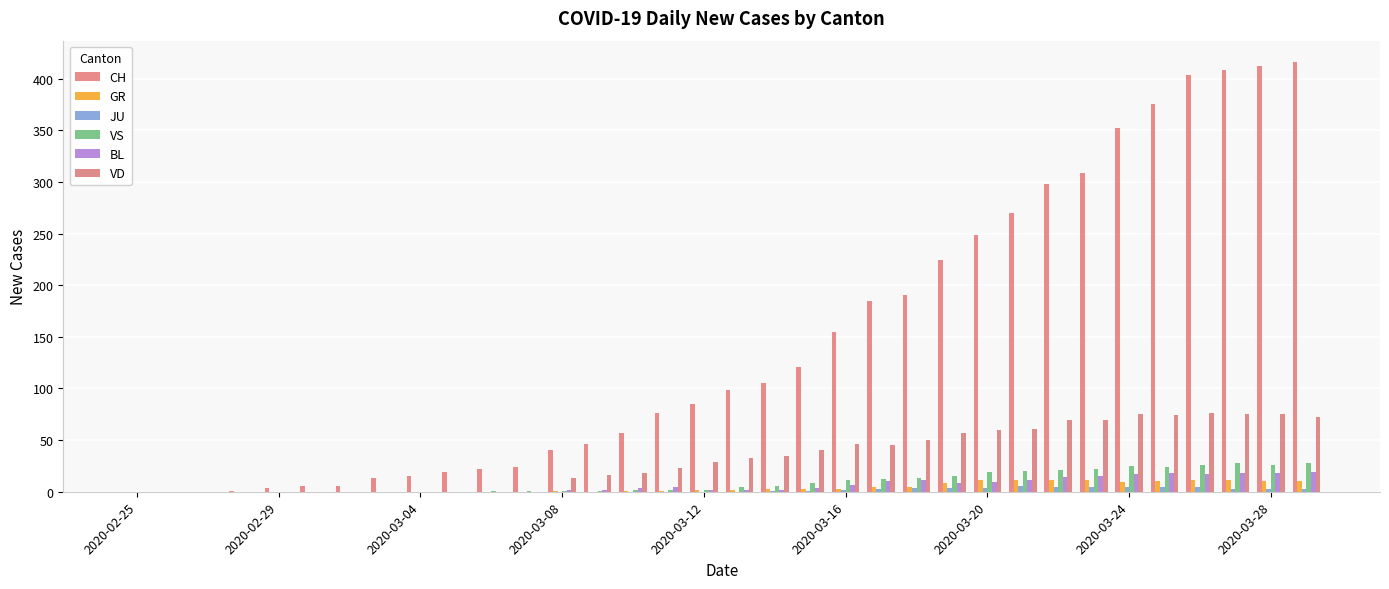

Reading left to right, transcribe all the data shown in this chart.

CH: 0	0	0	1	4	6	6	13	15	19	22	24	40	46	57	76	85	99	105	121	155	185	191	224	249	270	298	309	352	375	404	408	412	416
GR: 0	0	0	0	0	0	0	0	0	0	0	0	1	0	1	1	2	2	3	3	3	5	5	8	11	11	11	11	9	10	11	11	10	10
JU: 0	0	0	0	0	0	0	0	0	0	0	0	0	0	0	0	0	0	1	1	2	3	4	4	4	6	5	5	5	5	5	3	3	3
VS: 0	0	0	0	0	0	0	0	0	0	1	1	1	1	2	2	2	5	6	8	11	12	13	15	19	20	21	22	25	24	26	28	26	28
BL: 0	0	0	0	0	0	0	0	0	0	0	0	2	2	4	5	2	2	2	4	7	10	11	8	9	11	14	15	17	18	17	18	18	19
VD: 0	0	0	0	0	0	0	0	0	0	0	0	13	16	18	23	29	33	35	40	46	45	50	57	60	61	69	69	75	74	76	75	75	72